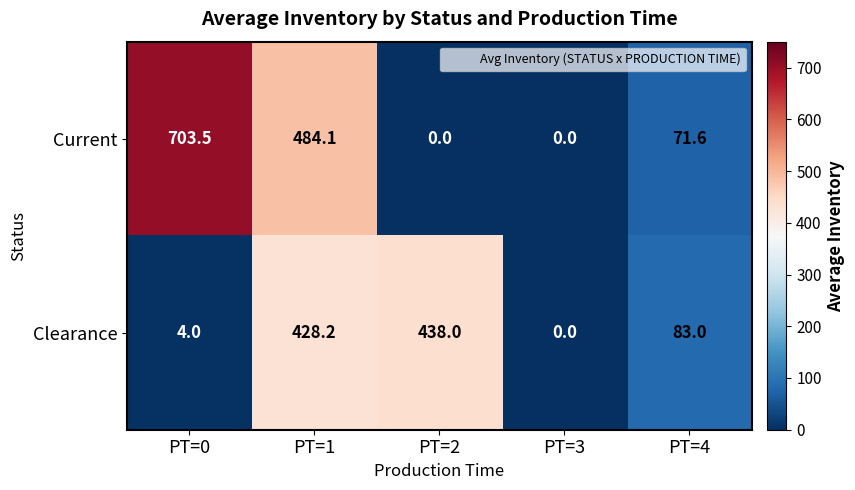

Which category has the highest value across all series?

PT=0